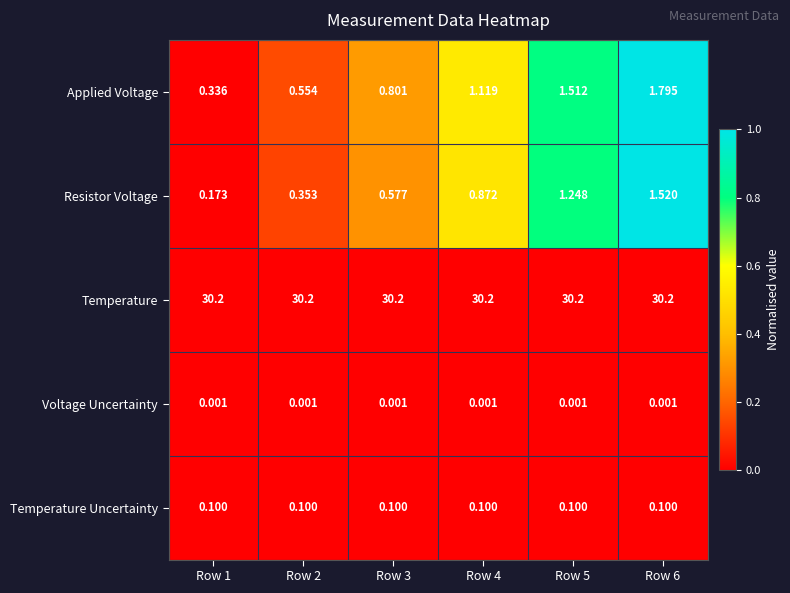

How many categories are shown in the chart?

6